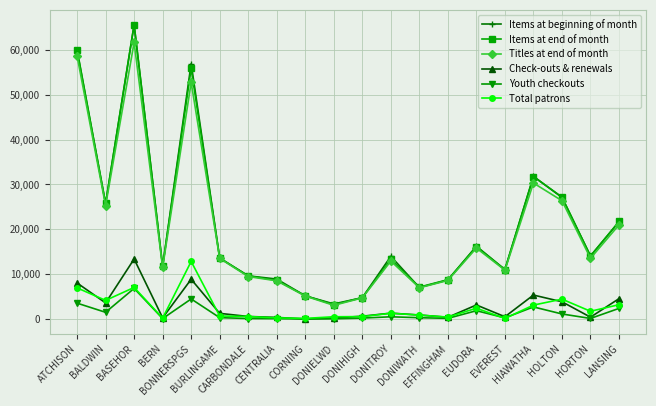

Which series has the largest range (max minus min)?

Items at end of month